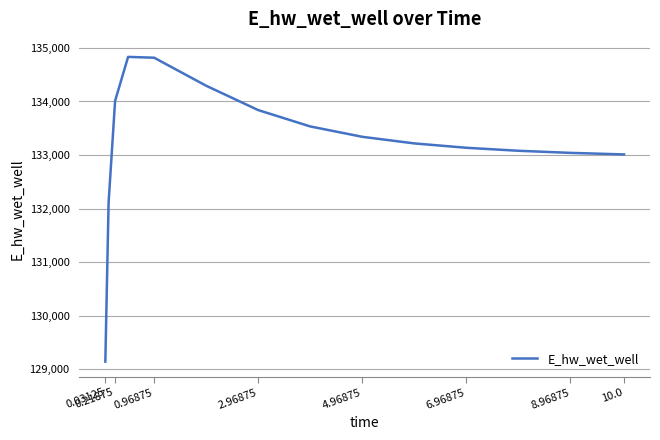

What is the minimum value shown in the chart?

129146.2